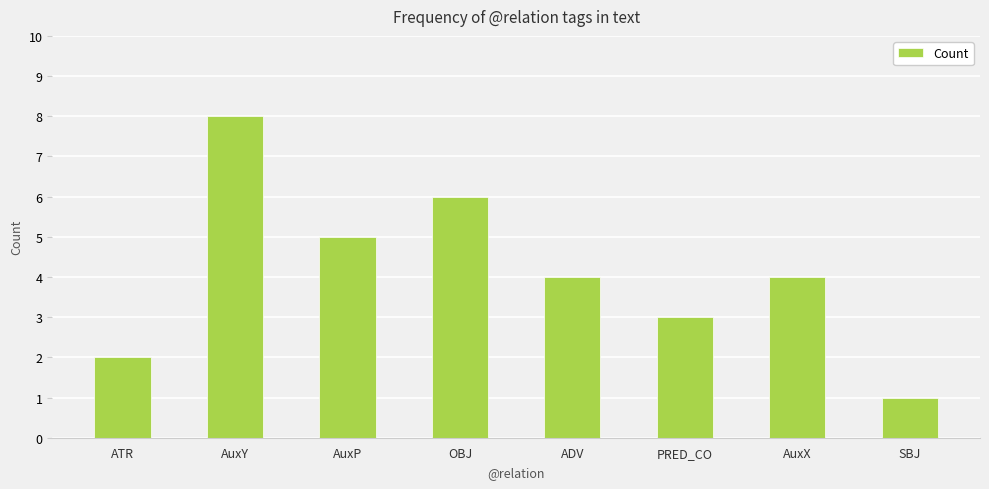

Which category has the lowest value across all series?

SBJ